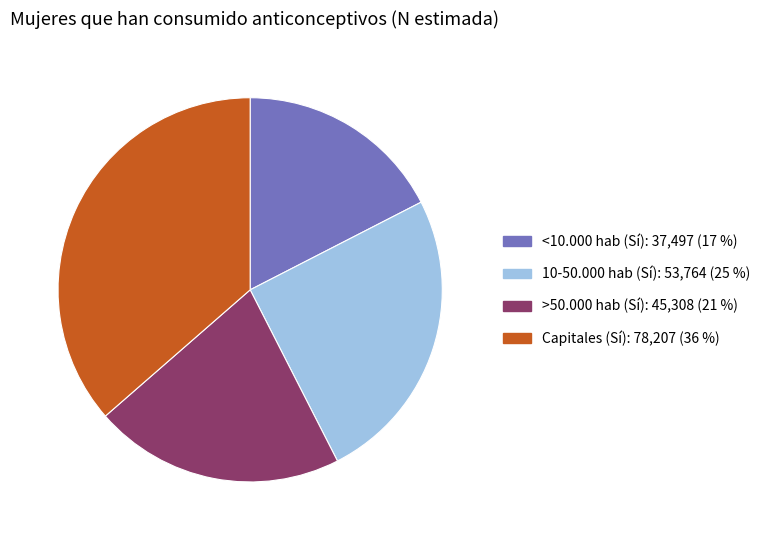

Combined, do <10.000 hab (Sí) and >50.000 hab (Sí) account for over 50%?

No